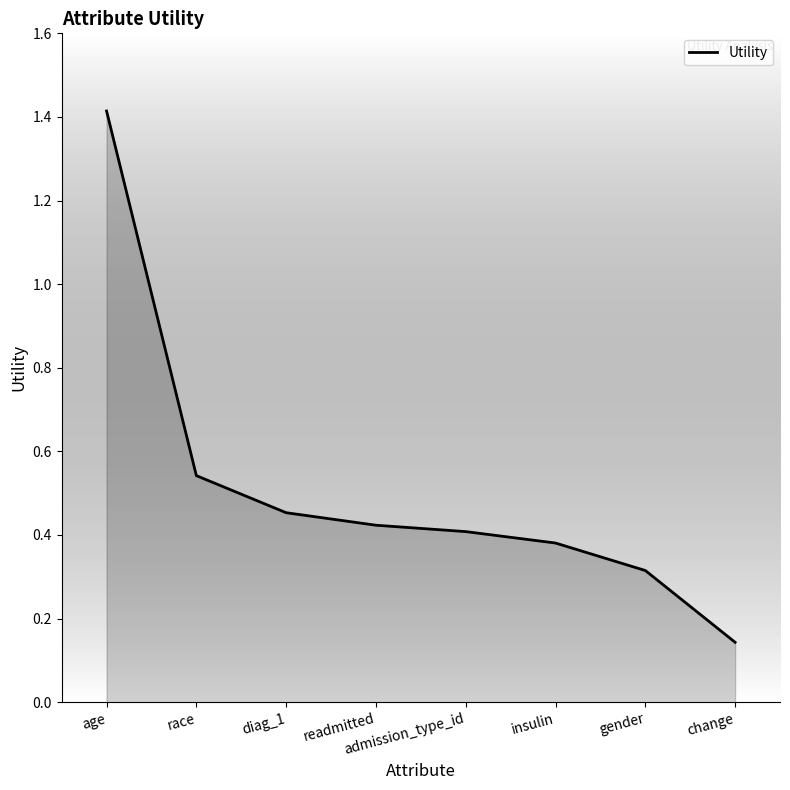

Where is the data nearest to the value 0?

change